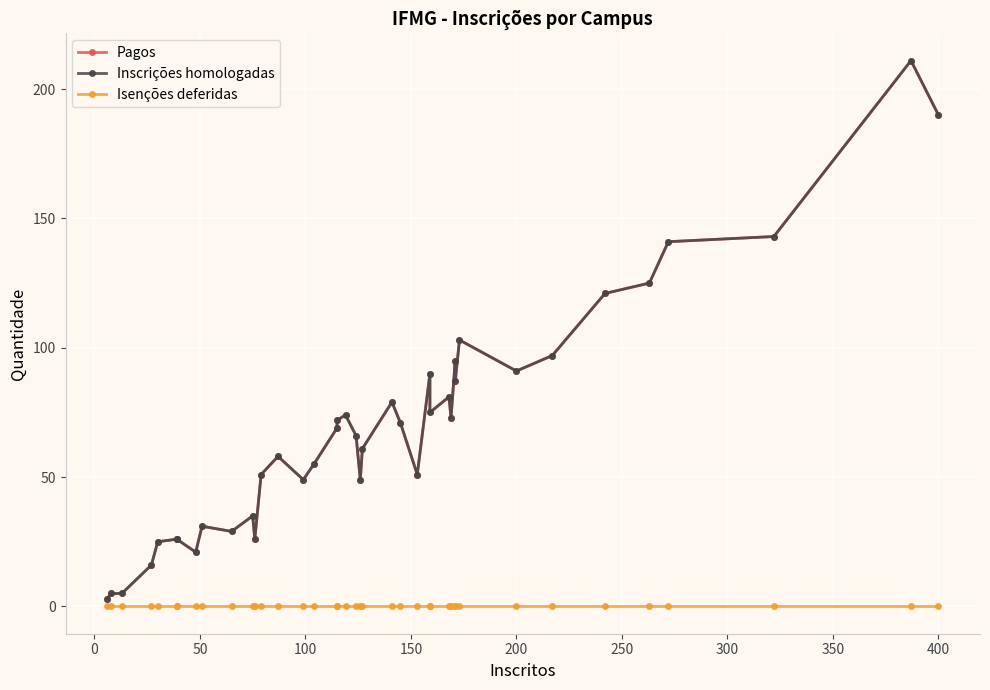

What are all the series names shown in the legend?

Pagos, Inscrições homologadas, Isenções deferidas